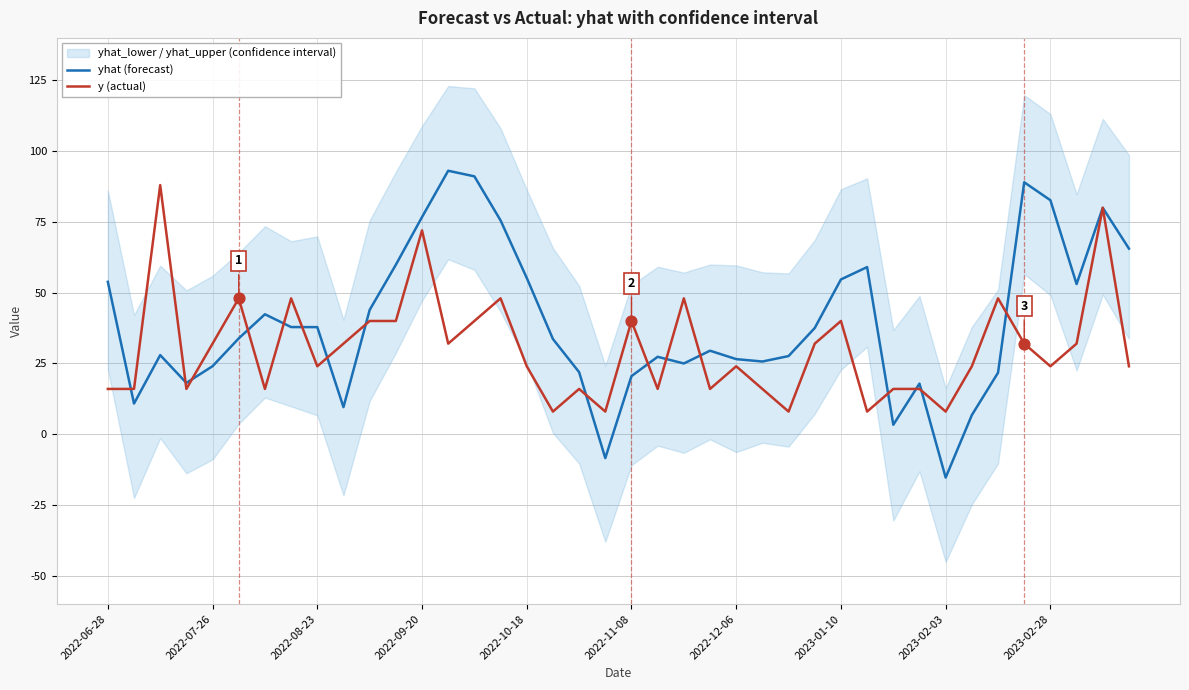

Which series reaches the maximum Y coordinate?

yhat (forecast)